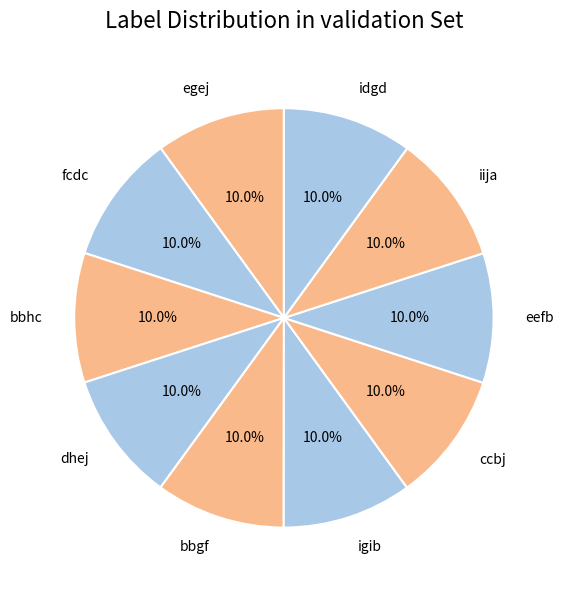

What is the ratio of the value at bbhc to the value at dhej?

1.0